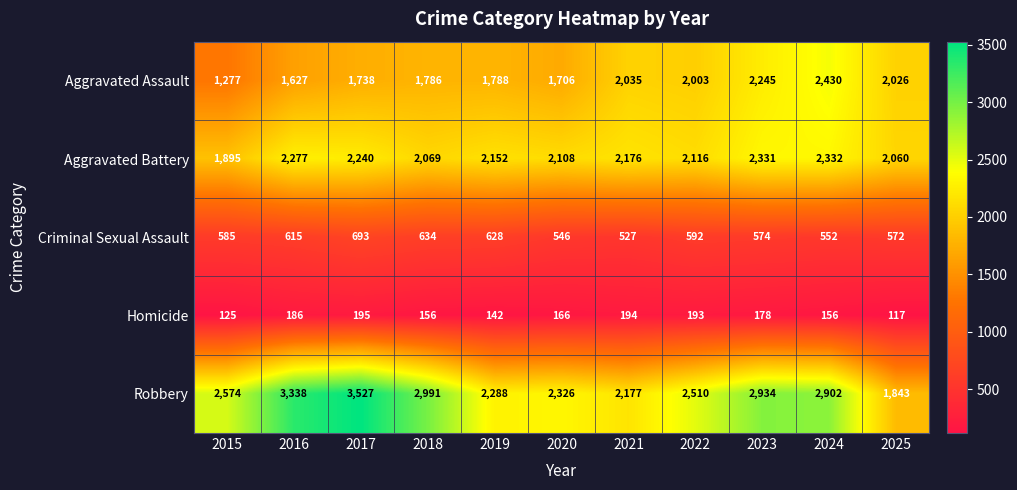

What is the smallest value displayed?

117